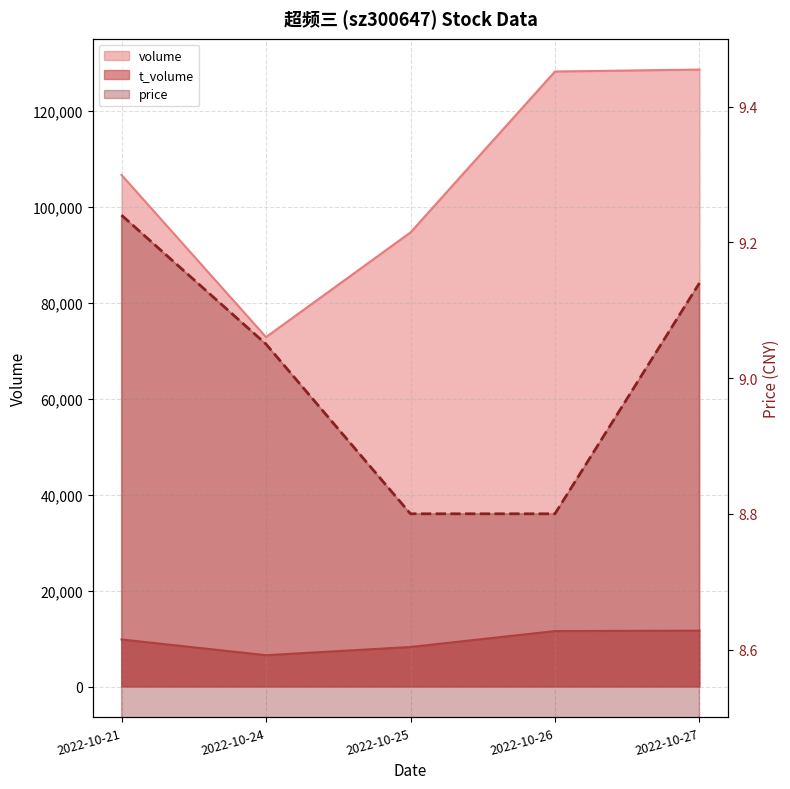

How many data points are less than 9?

2